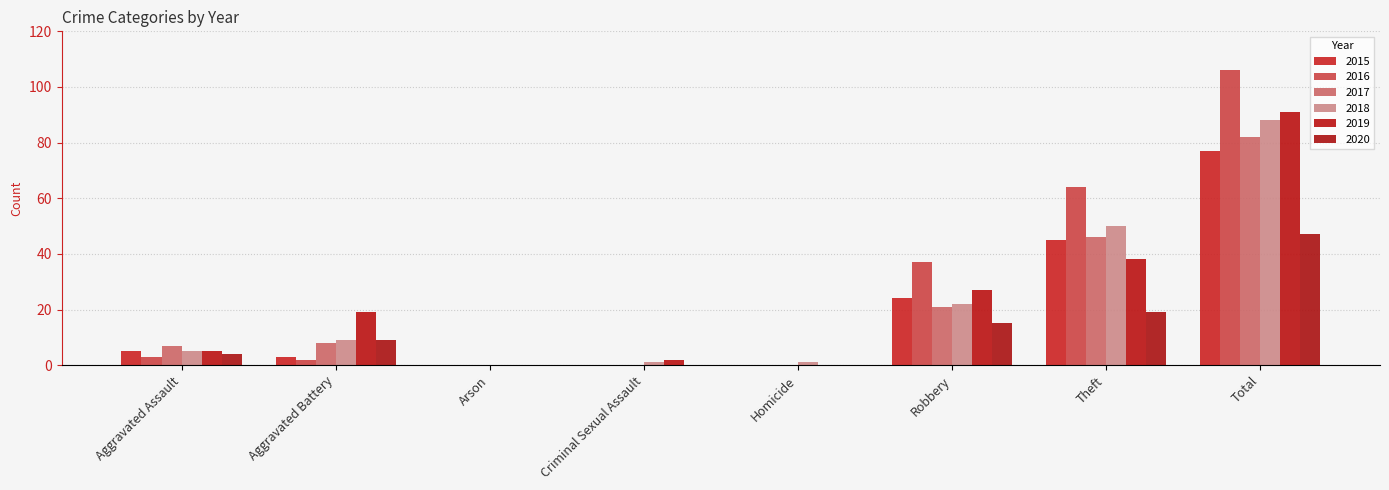

At which label is 2018 closest to 44?

Theft